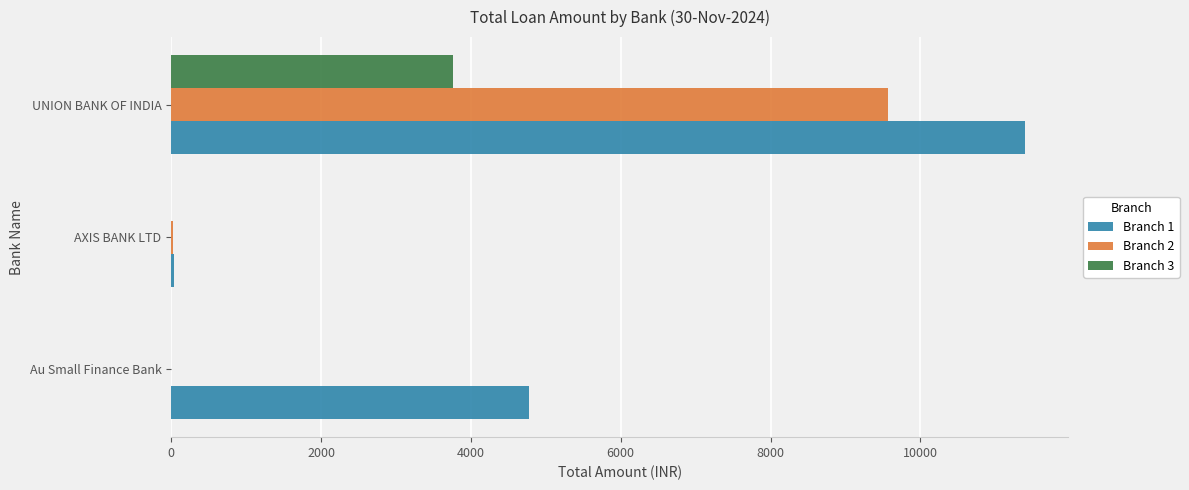

Is it true that Branch 2 equals 9570.4 at UNION BANK OF INDIA?

True